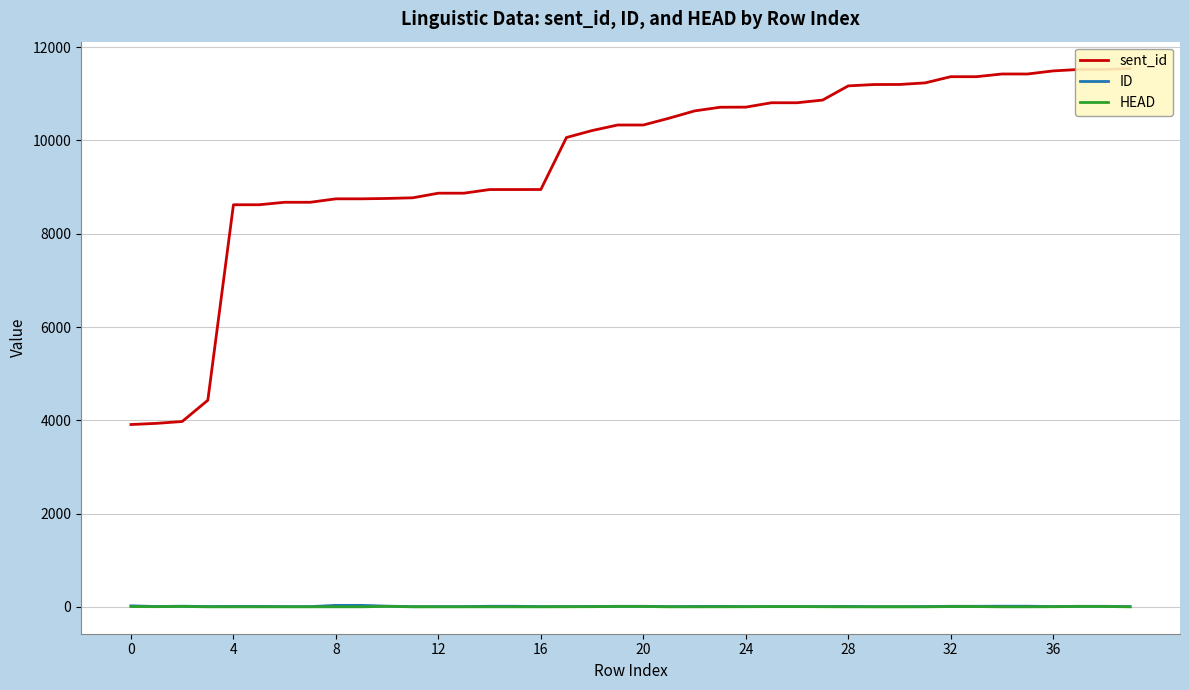

What is the difference between the ID values at 8 and 28?

24